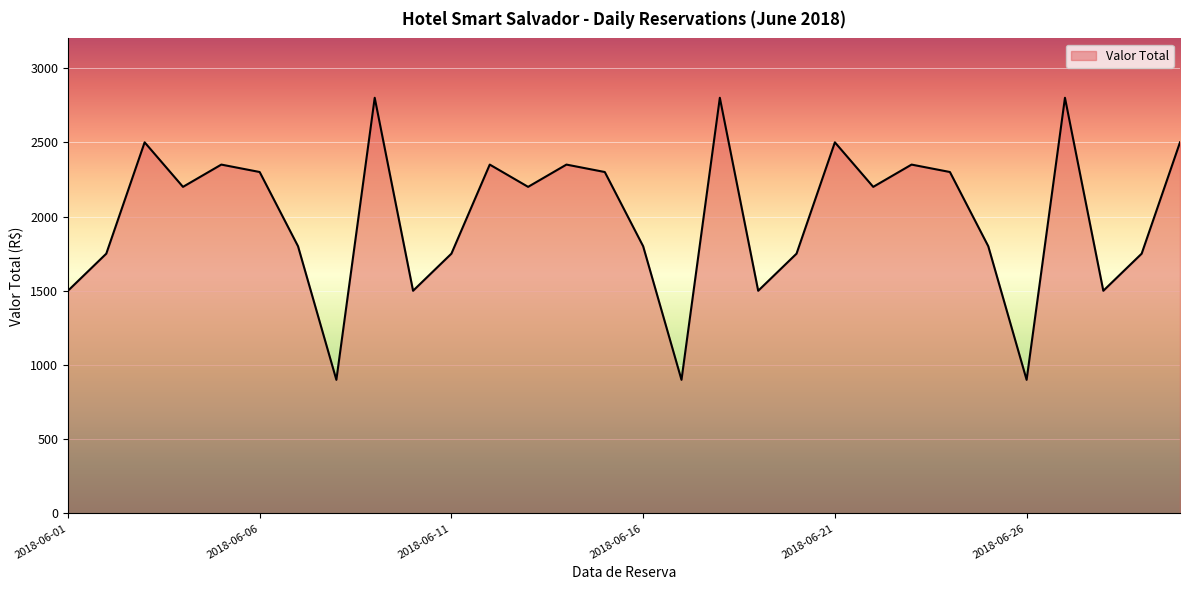

Does the chart have visible grid lines?

Yes